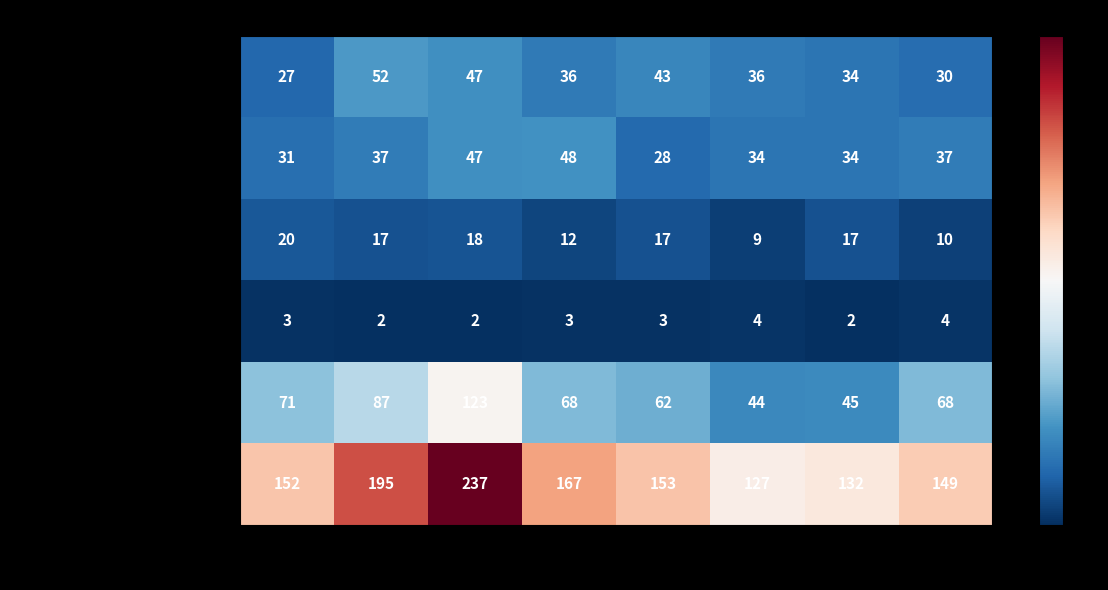

What is the average value of the Total series?

164